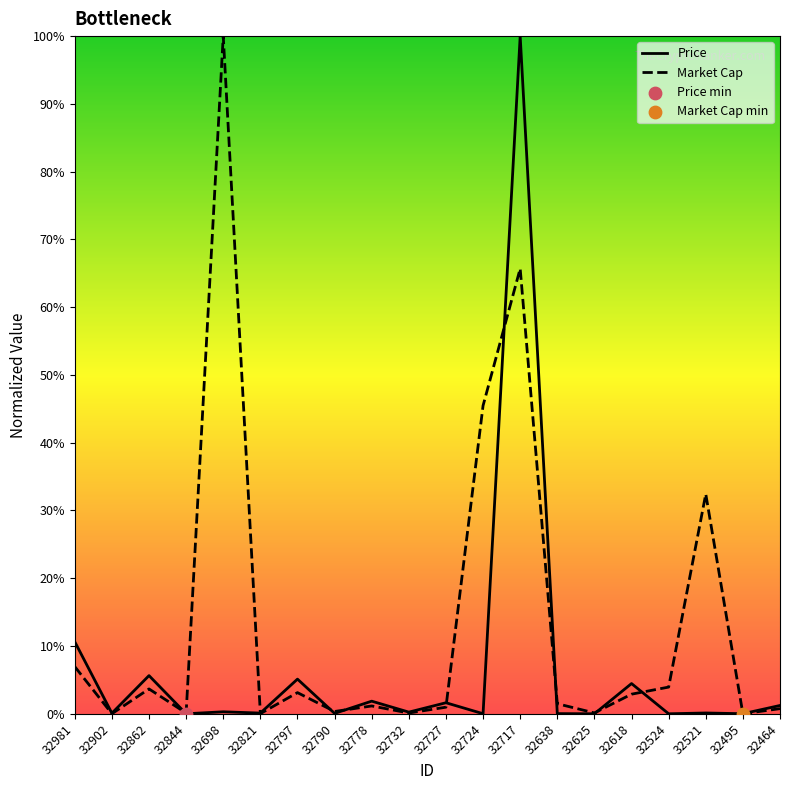

Which series has the largest total across all categories?

Market Cap